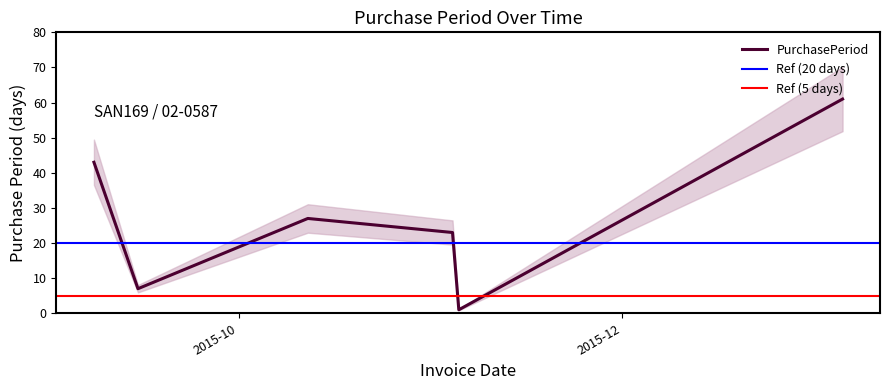

The value at 2015-11-04 is 23. True or false?

True